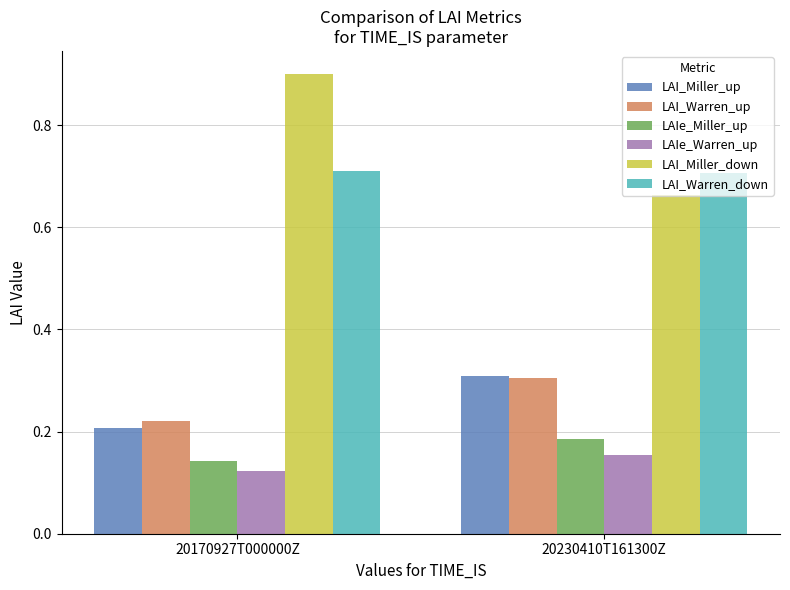

Which series changed the most between 20170927T000000Z and 20230410T161300Z?

LAI_Miller_down